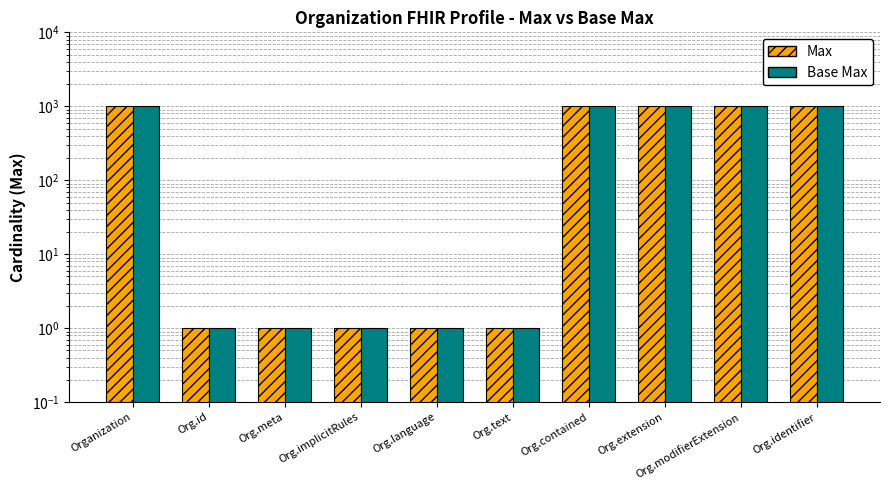

The value of Max at Org.identifier is 999. True or false?

True